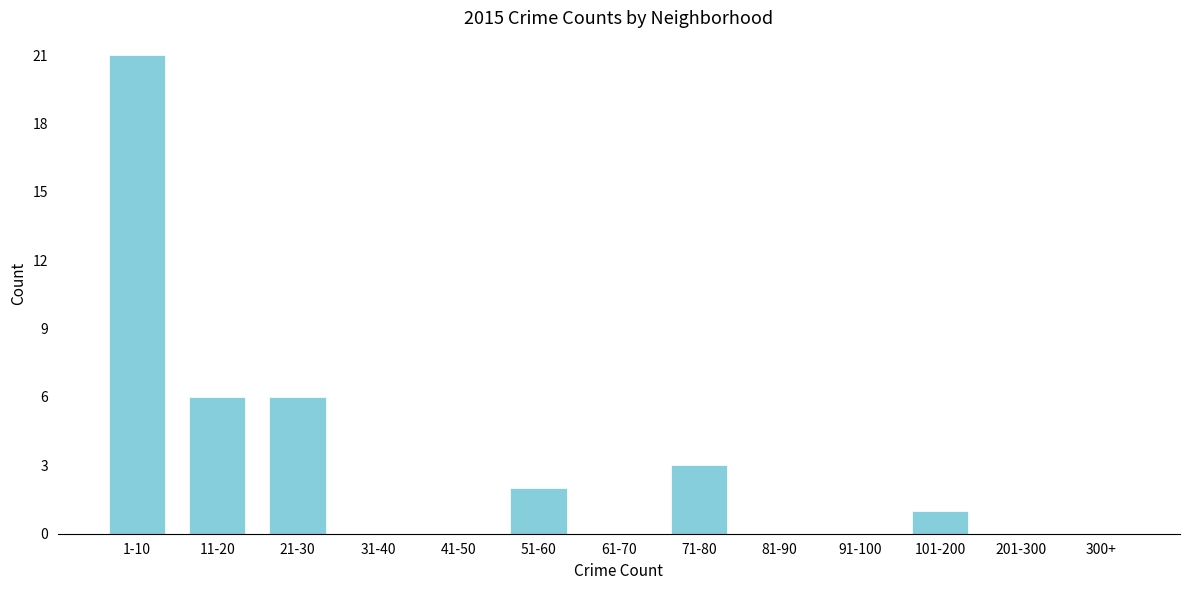

Reading left to right, what are all the values shown in this chart?

1-10=21	11-20=6	21-30=6	31-40=0	41-50=0	51-60=2	61-70=0	71-80=3	81-90=0	91-100=0	101-200=1	201-300=0	300+=0